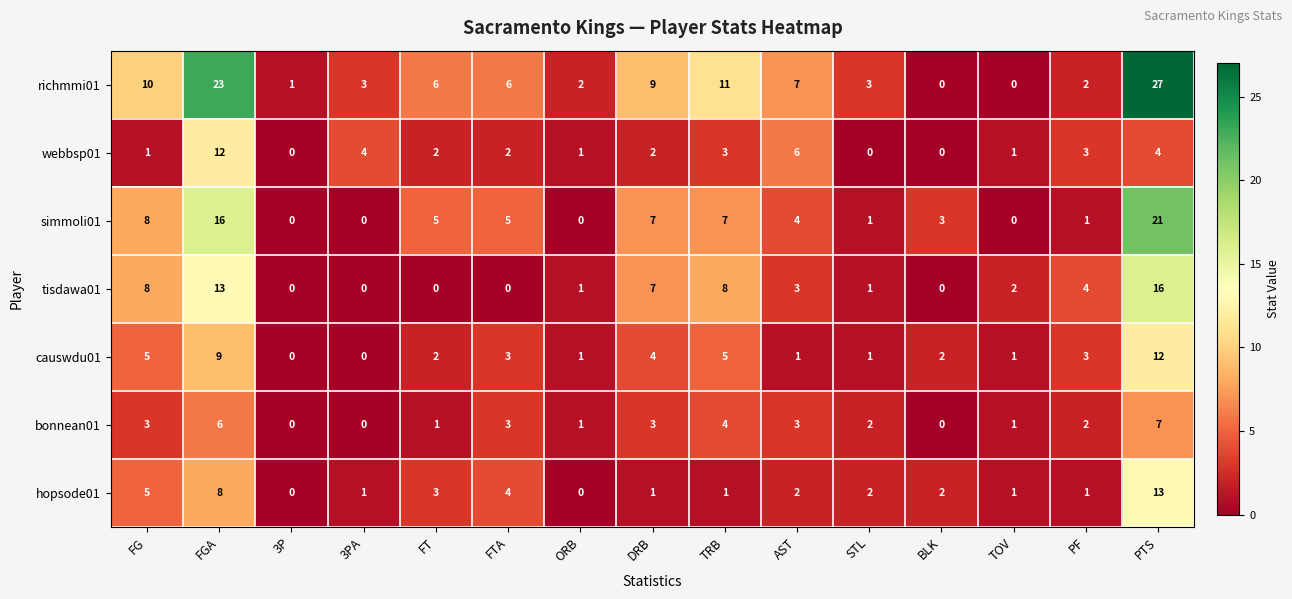

What is the approximate value of richmmi01 at FG?

10